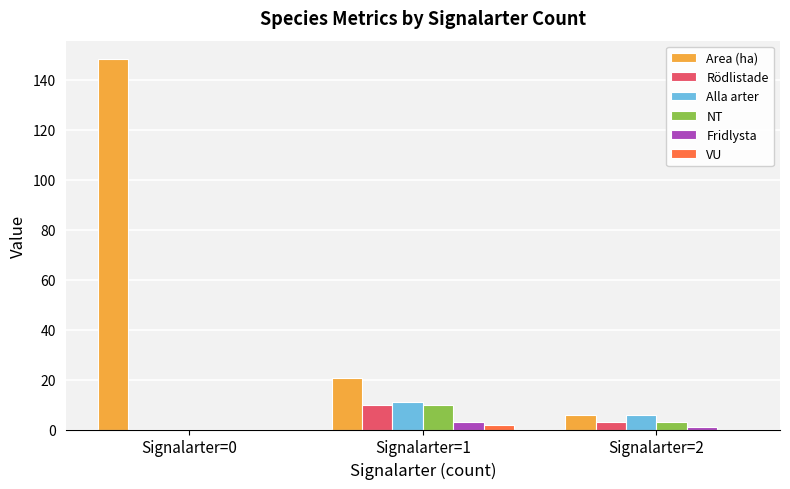

The value of VU at Signalarter=1 is 2.0. True or false?

True